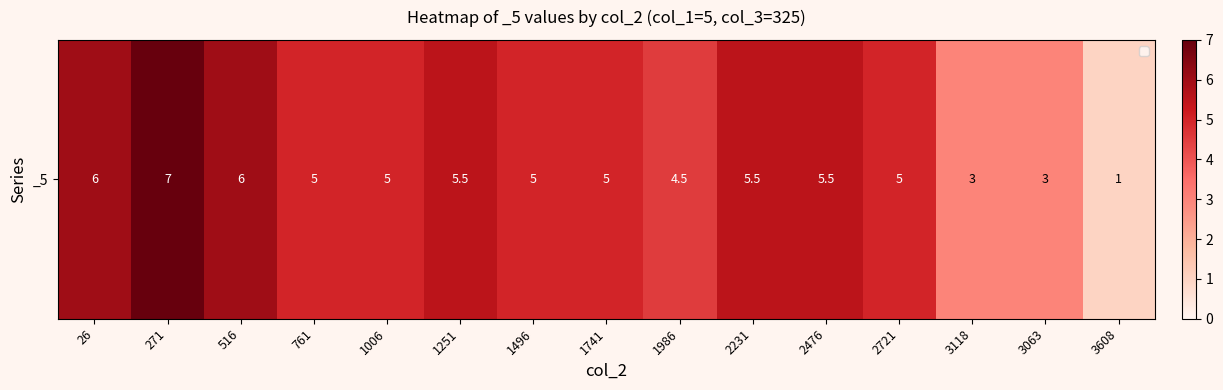

What is the change in value from 26 to 2721?

-1.0